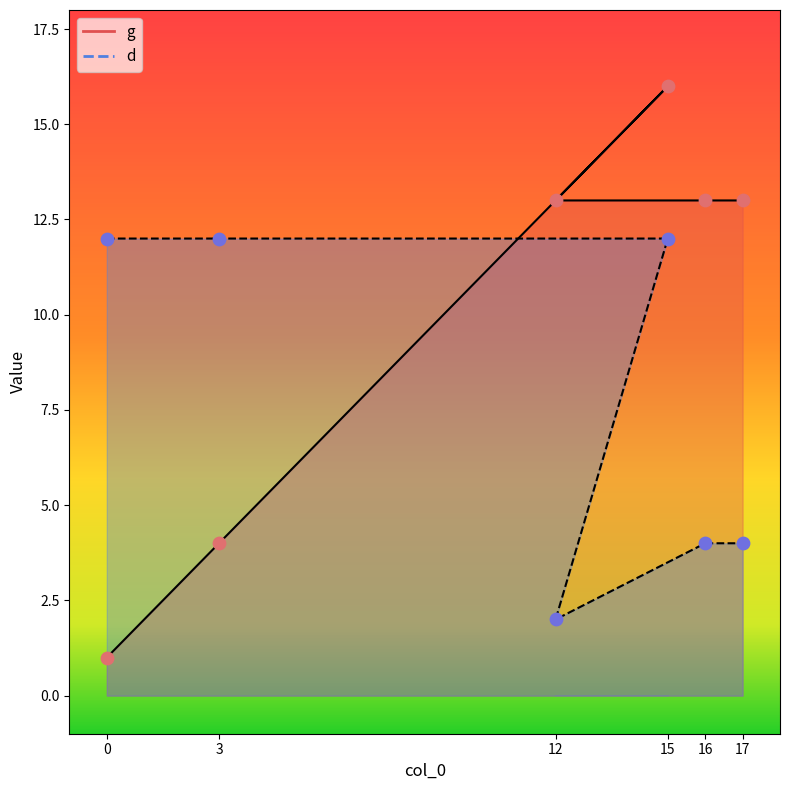

Which series contains the highest Y value?

g